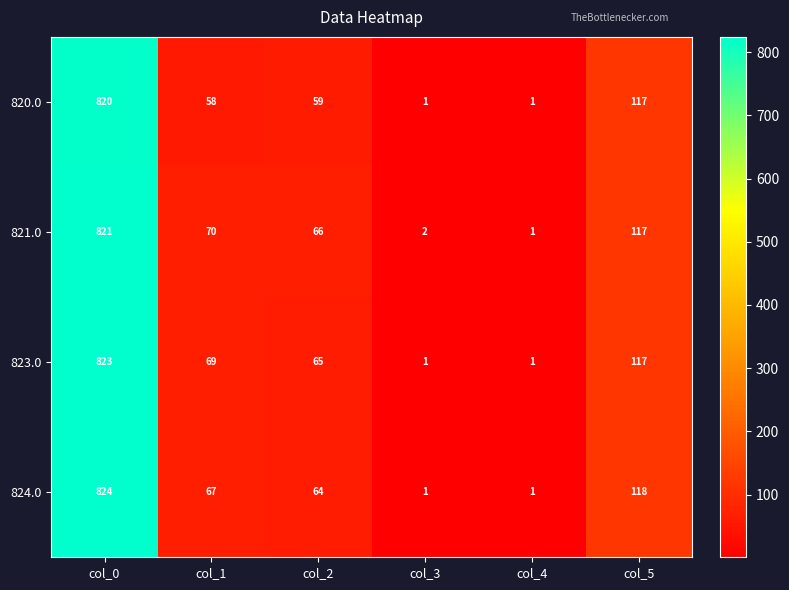

At which category is the sum across all series the highest?

col_0